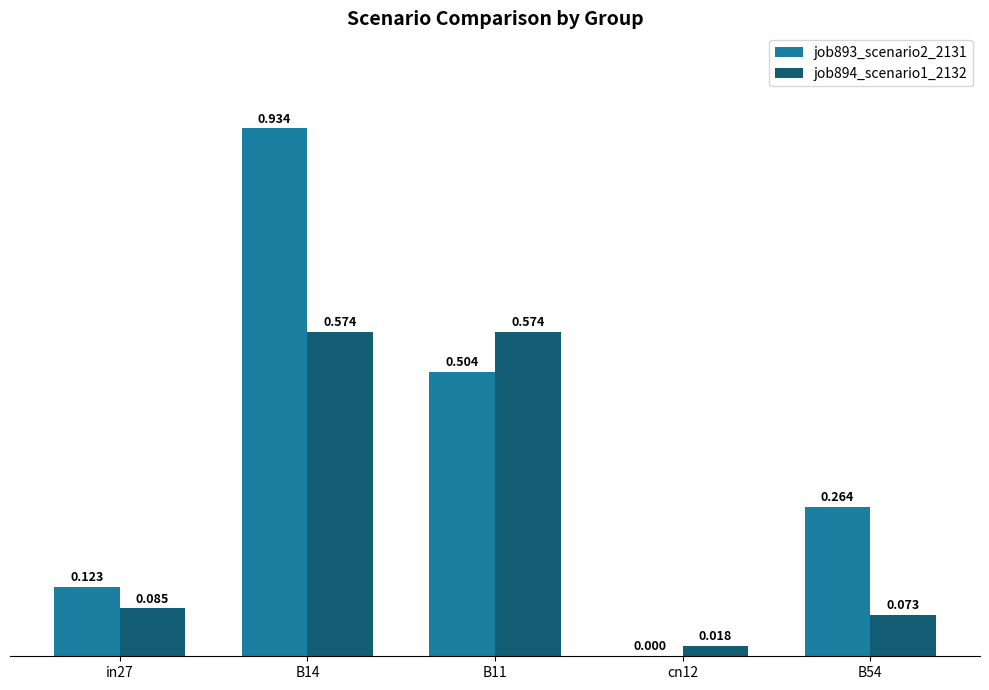

Which category has the highest value across all series?

B14